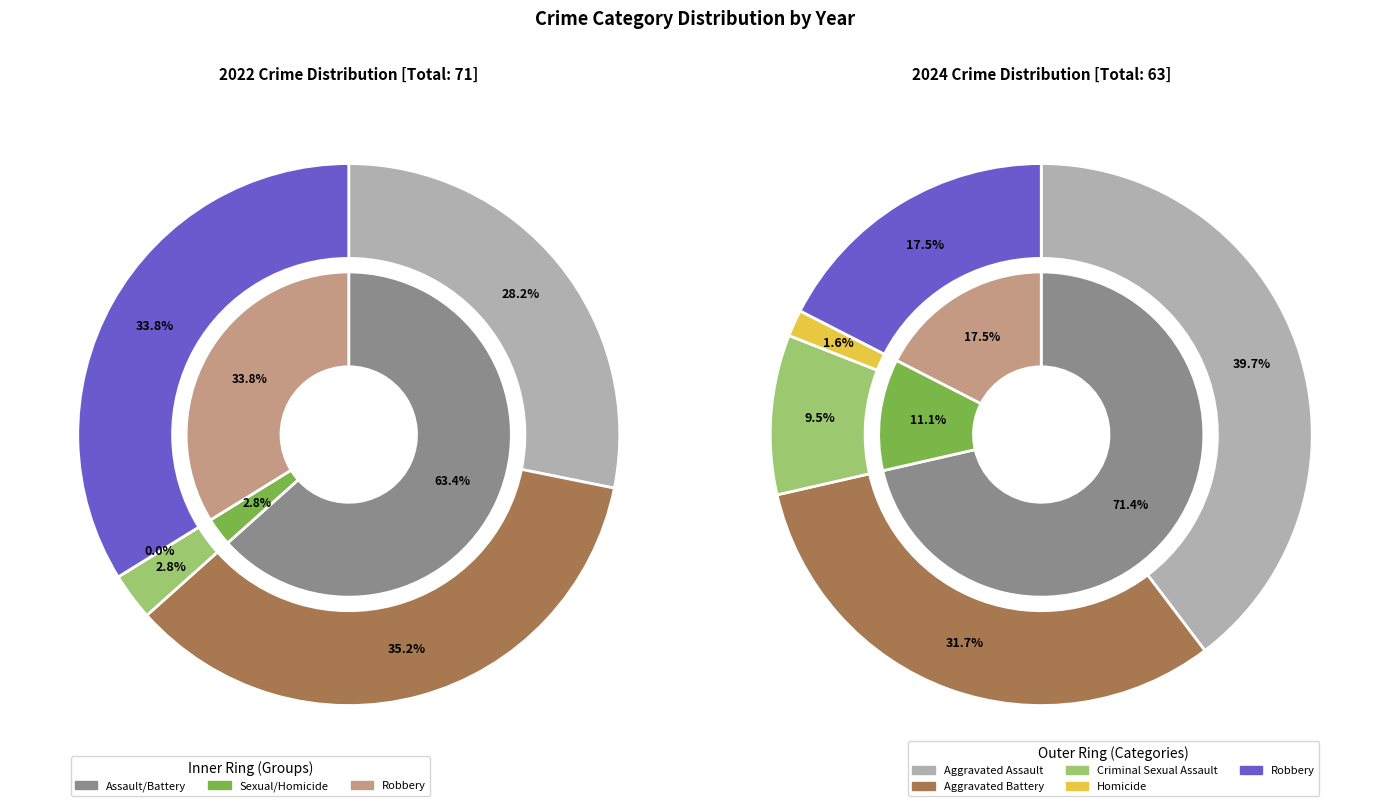

To the nearest percent, what portion does Aggravated Assault represent?

40%